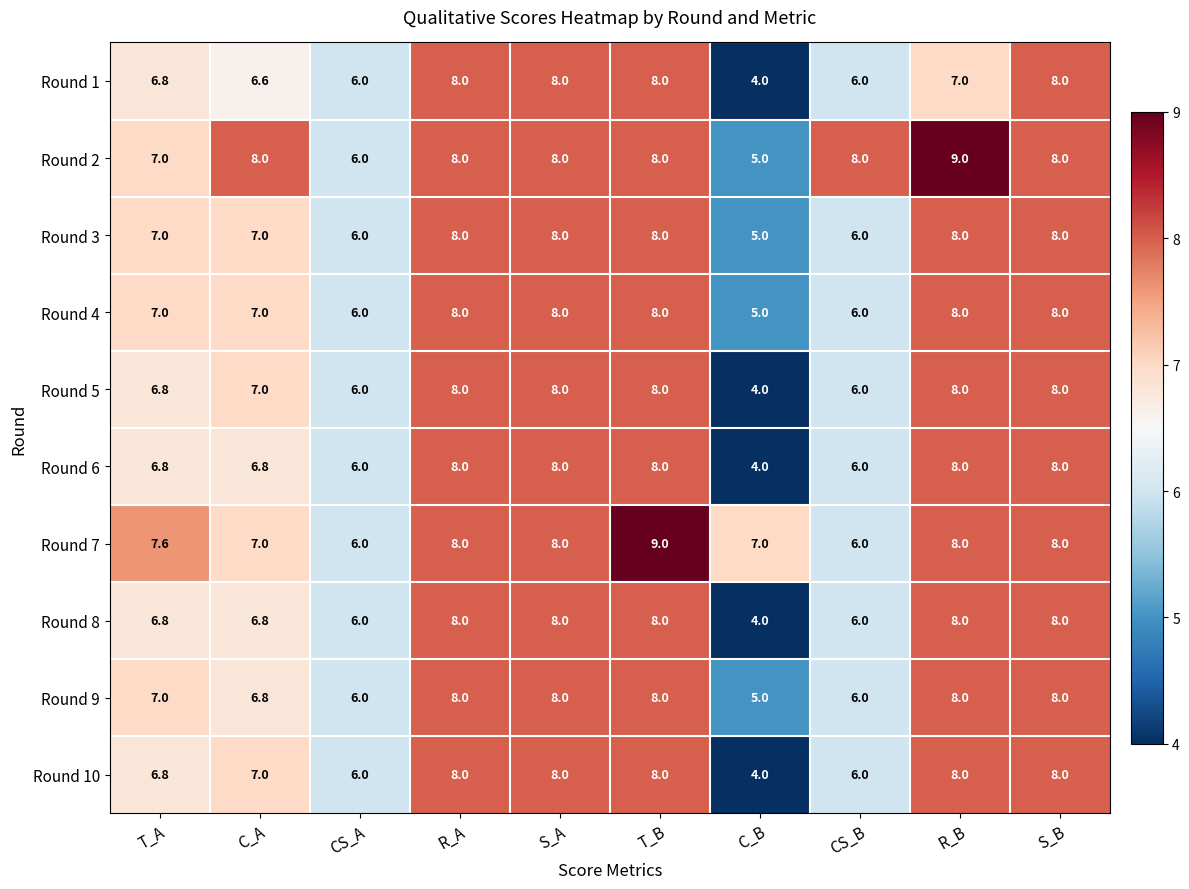

What is the sum of all Round 3 values?

71.0